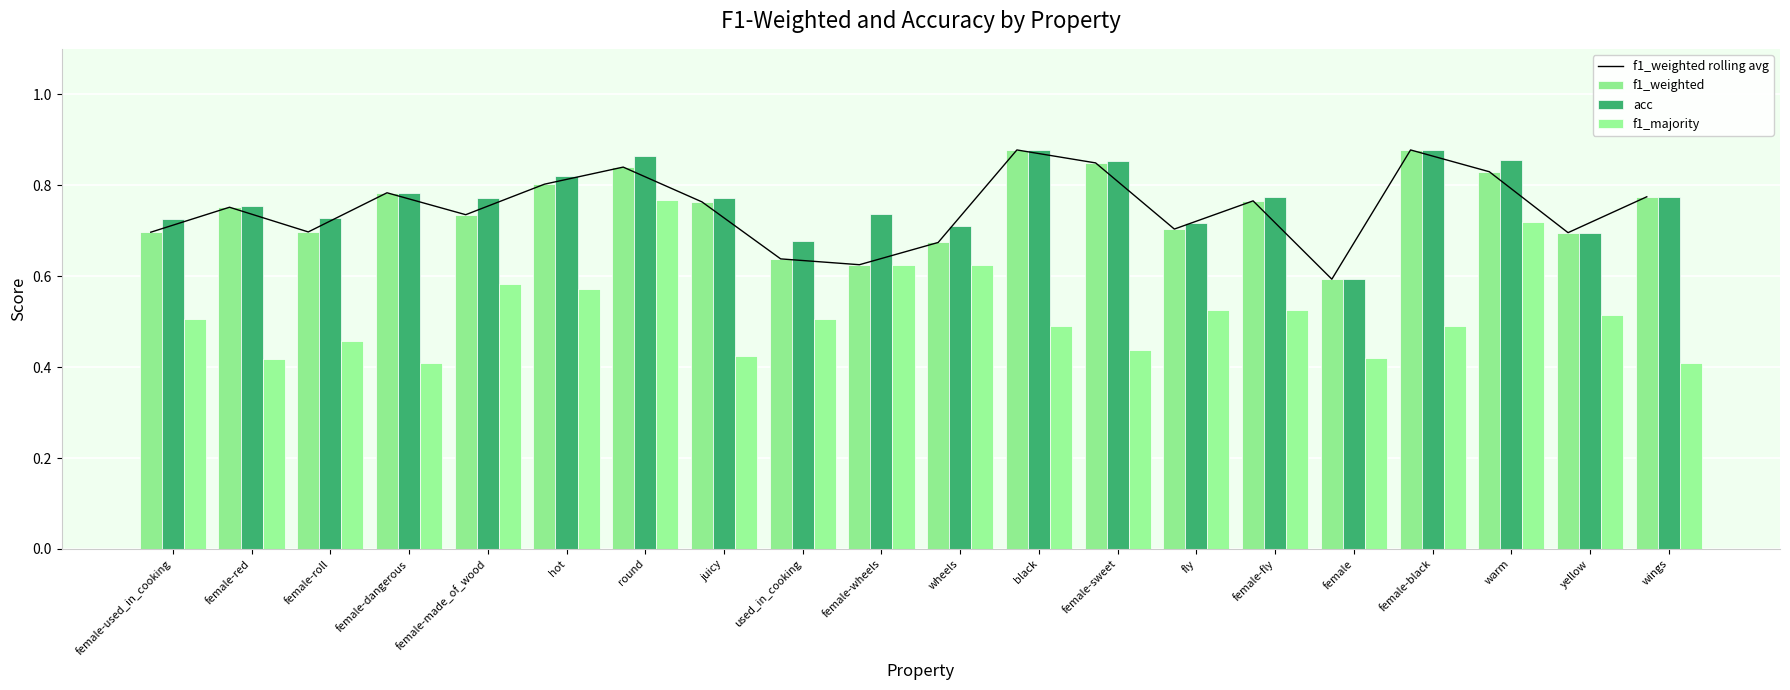

At which label is f1_weighted closest to 0?

female